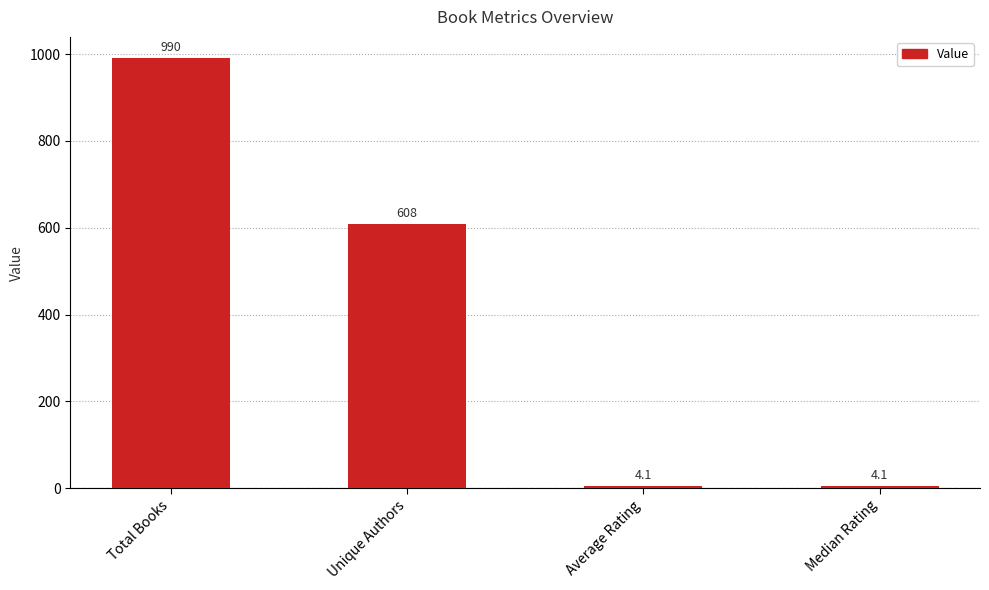

Which label corresponds to the largest value in the chart?

Total Books